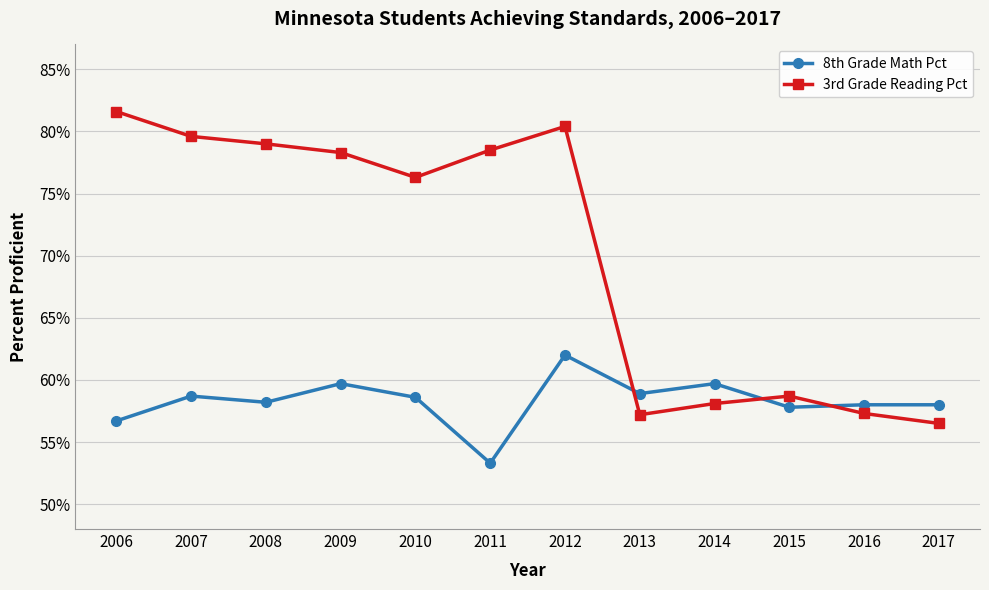

Reading left to right, what are all the values shown in this chart?

8th Grade Math Pct: 0.6	0.6	0.6	0.6	0.6	0.5	0.6	0.6	0.6	0.6	0.6	0.6
3rd Grade Reading Pct: 0.8	0.8	0.8	0.8	0.8	0.8	0.8	0.6	0.6	0.6	0.6	0.6